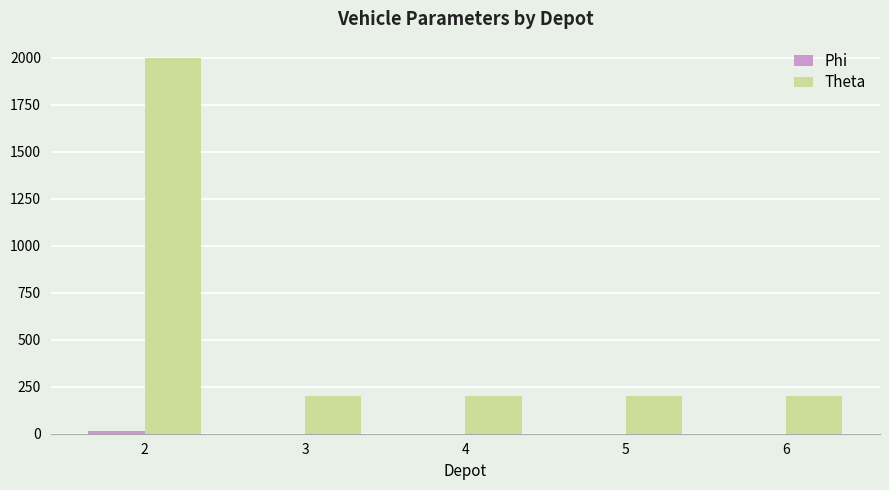

Which series has the largest total across all categories?

Theta